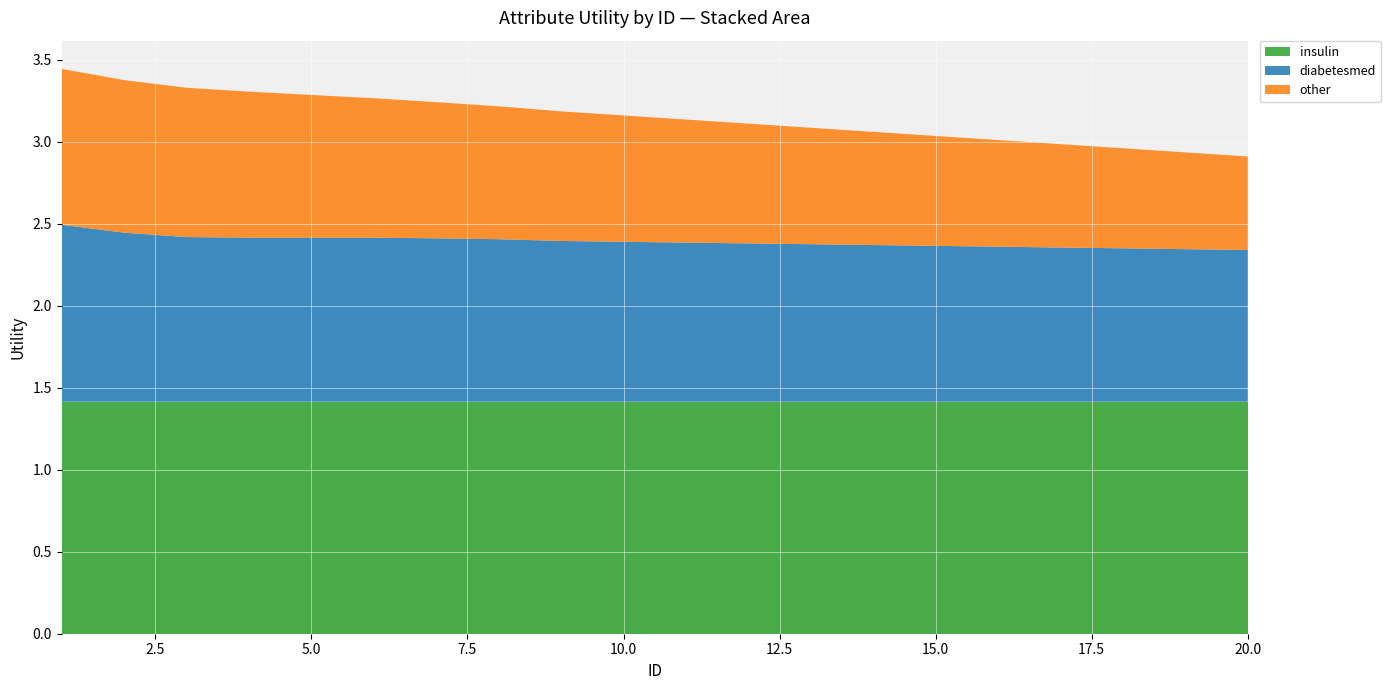

Reading left to right, list all the values displayed in this chart.

insulin: 1=1.4	2=1.4	3=1.4	4=1.4	5=1.4	6=1.4	7=1.4	8=1.4	9=1.4	10=1.4	11=1.4	12=1.4	13=1.4	14=1.4	15=1.4	16=1.4	17=1.4	18=1.4	19=1.4	20=1.4
diabetesmed: 1=1.1	2=1.0	3=1.0	4=1.0	5=1.0	6=1.0	7=1.0	8=1.0	9=1.0	10=1.0	11=1.0	12=1.0	13=1.0	14=1.0	15=1.0	16=0.9	17=0.9	18=0.9	19=0.9	20=0.9
other: 1=0.9	2=0.9	3=0.9	4=0.9	5=0.9	6=0.8	7=0.8	8=0.8	9=0.8	10=0.8	11=0.8	12=0.7	13=0.7	14=0.7	15=0.7	16=0.7	17=0.6	18=0.6	19=0.6	20=0.6